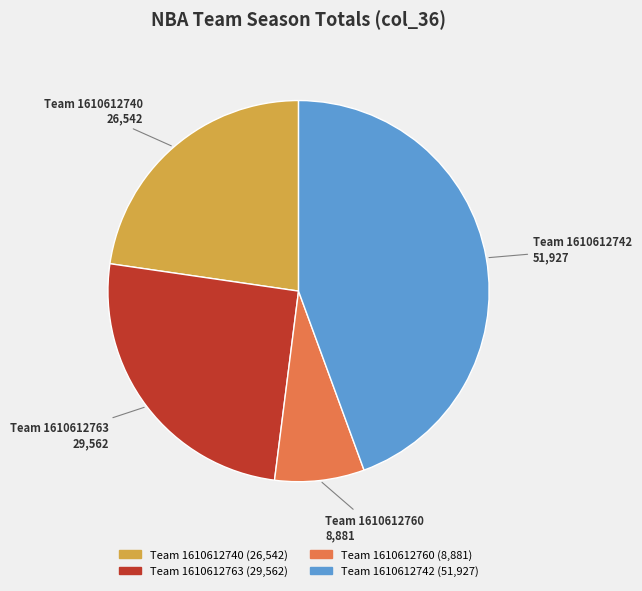

Does any single category account for the majority?

No